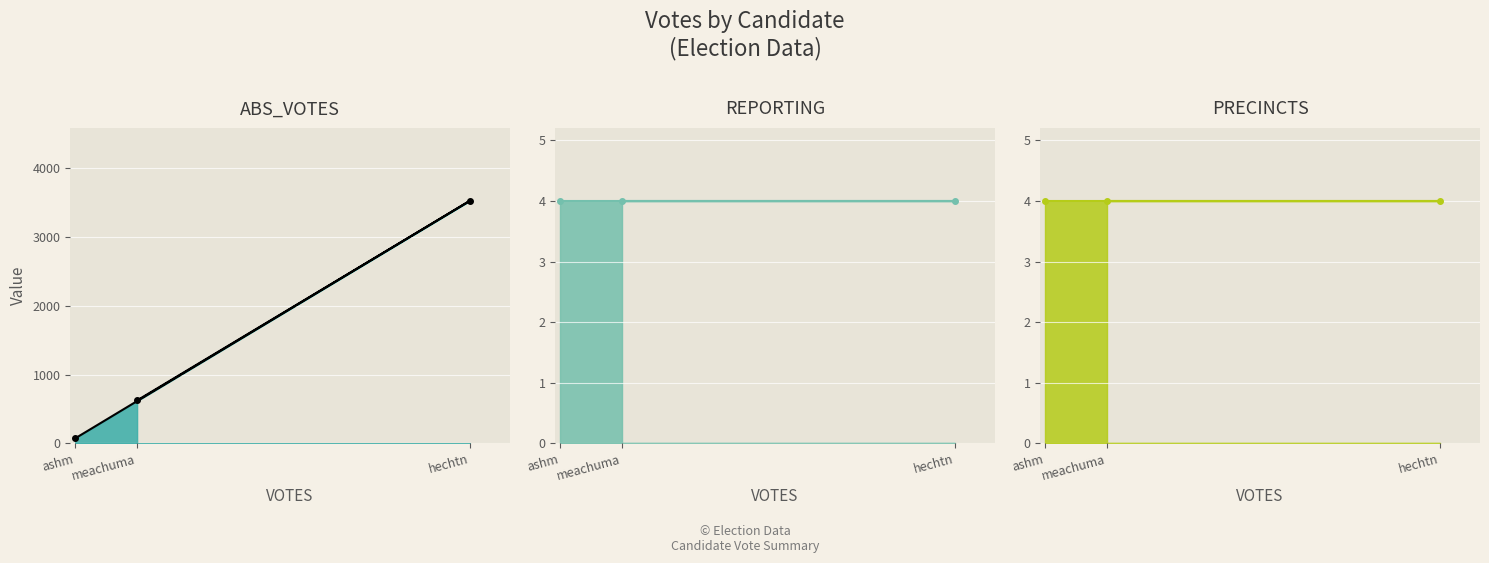

What is the sum of all ABS_VOTES values?

4223